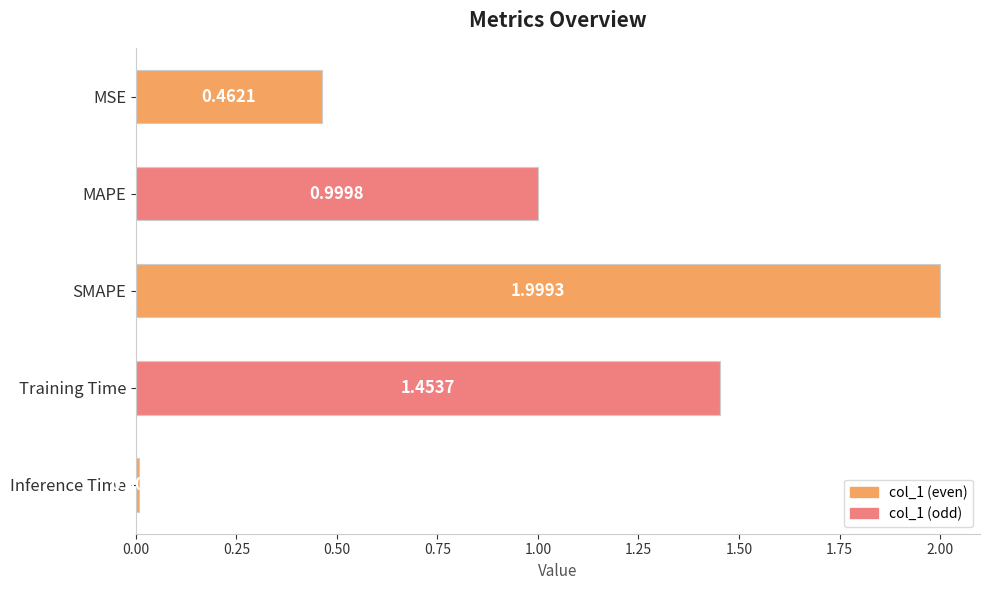

Does the chart contain any negative values?

No